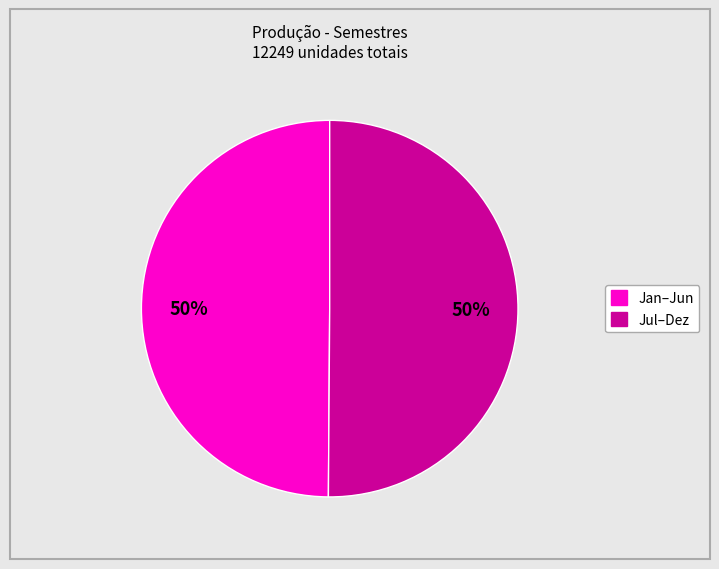

To the nearest percent, what is the average slice percentage?

50%